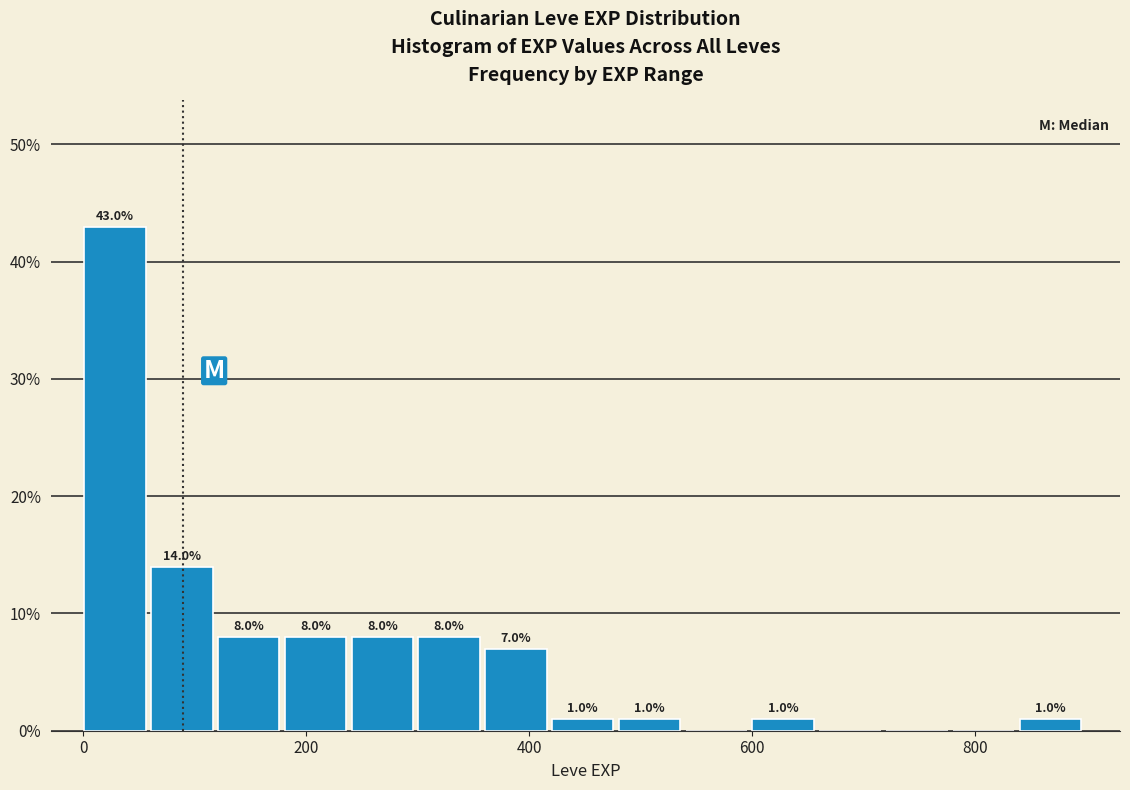

Around what value on the x-axis is the tallest bar? Give the approximate position of its centre, as read against the axis.

20